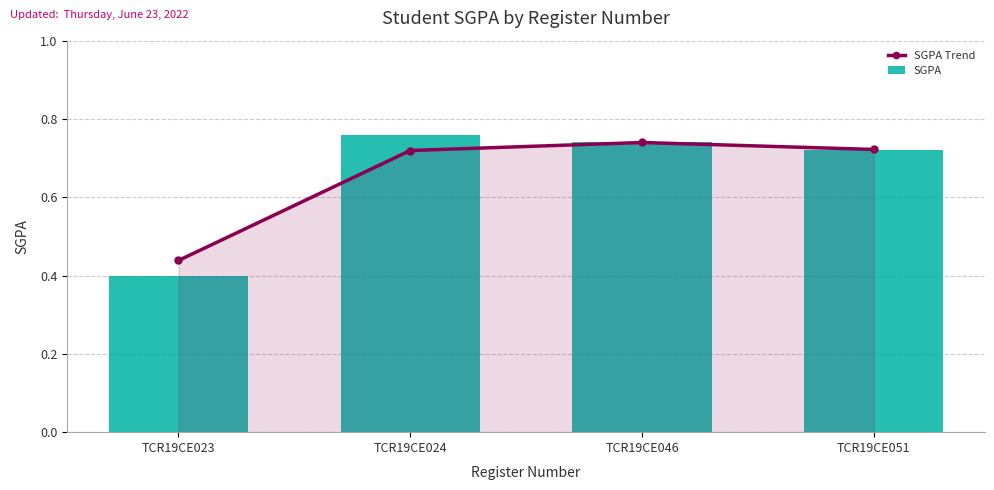

Reading left to right, list all the values displayed in this chart.

SGPA Trend: TCR19CE023=0.4	TCR19CE024=0.7	TCR19CE046=0.7	TCR19CE051=0.7
SGPA: TCR19CE023=0.4	TCR19CE024=0.8	TCR19CE046=0.7	TCR19CE051=0.7